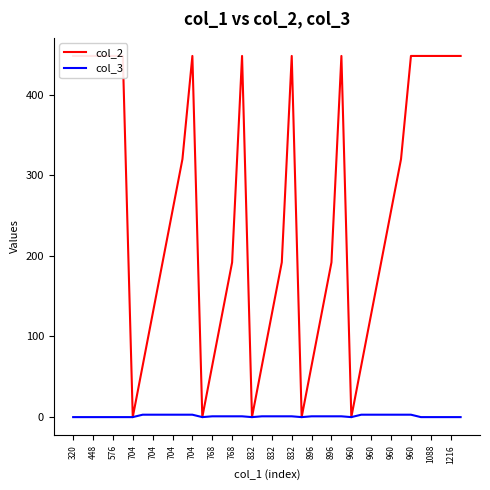

Rank the series by their maximum value, from highest to lowest.

col_2, col_3